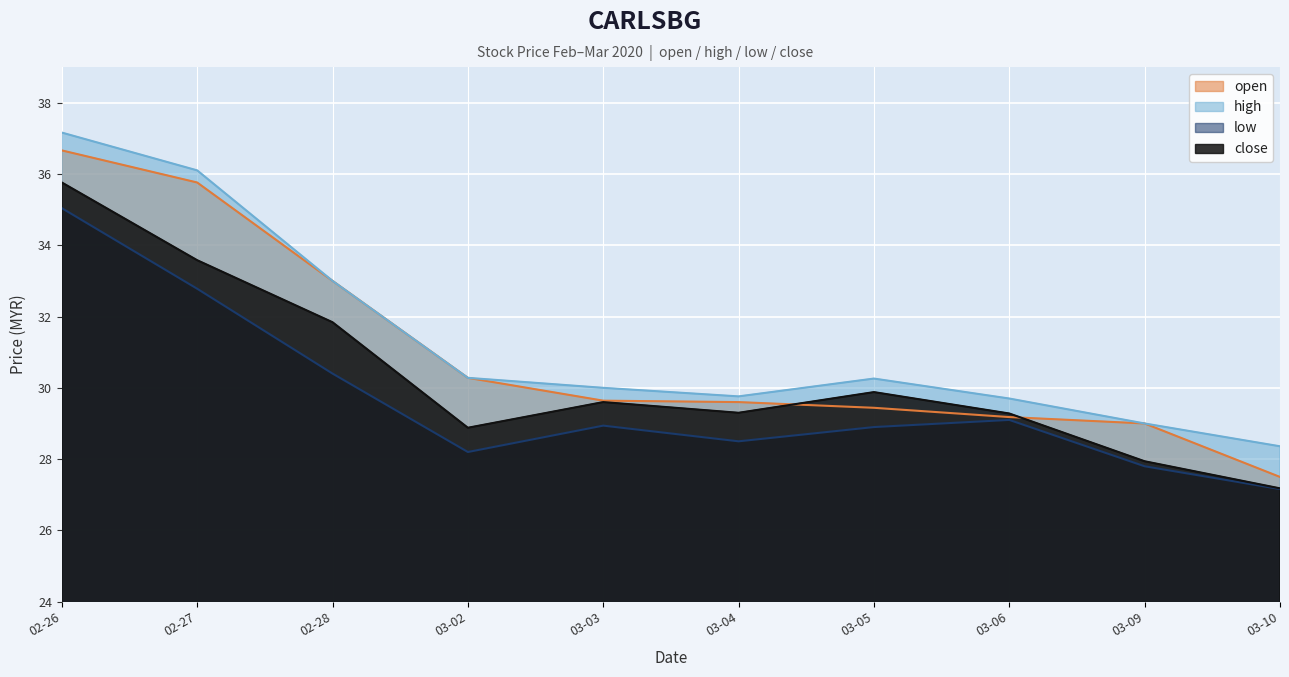

Is it true that high equals 30.3 at 03-02?

True